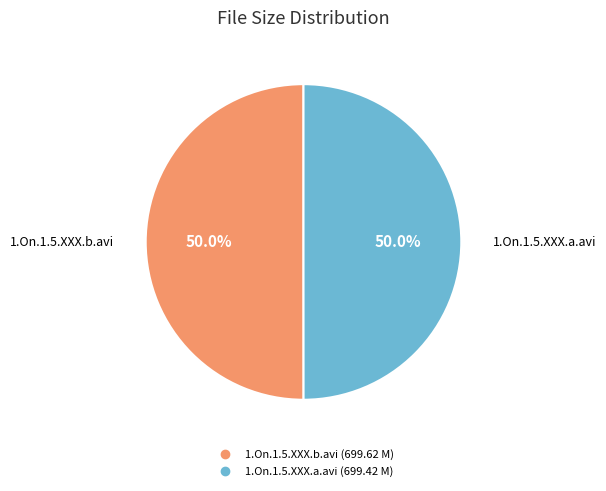

How many segments does this pie chart have?

2